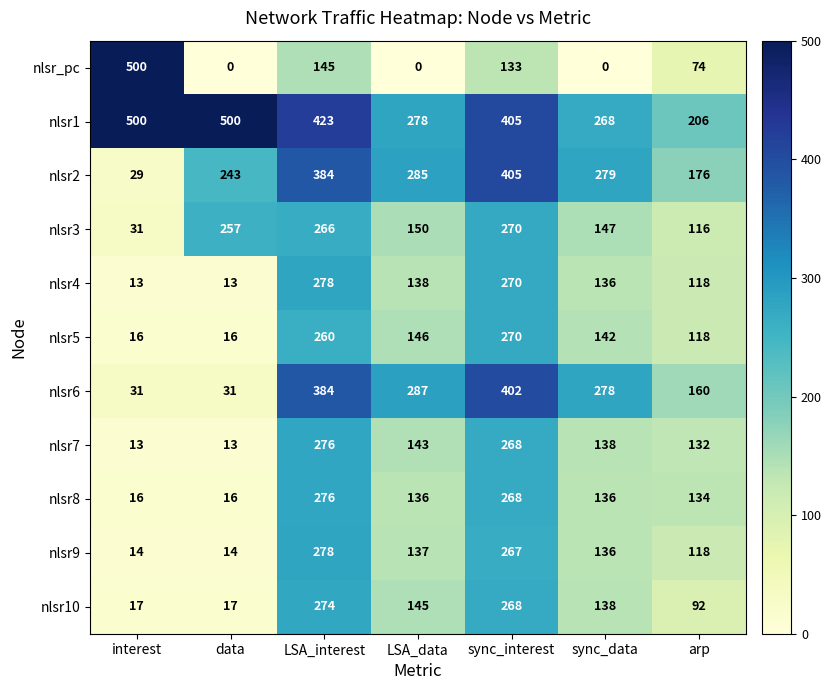

How many distinct data groups are displayed?

11